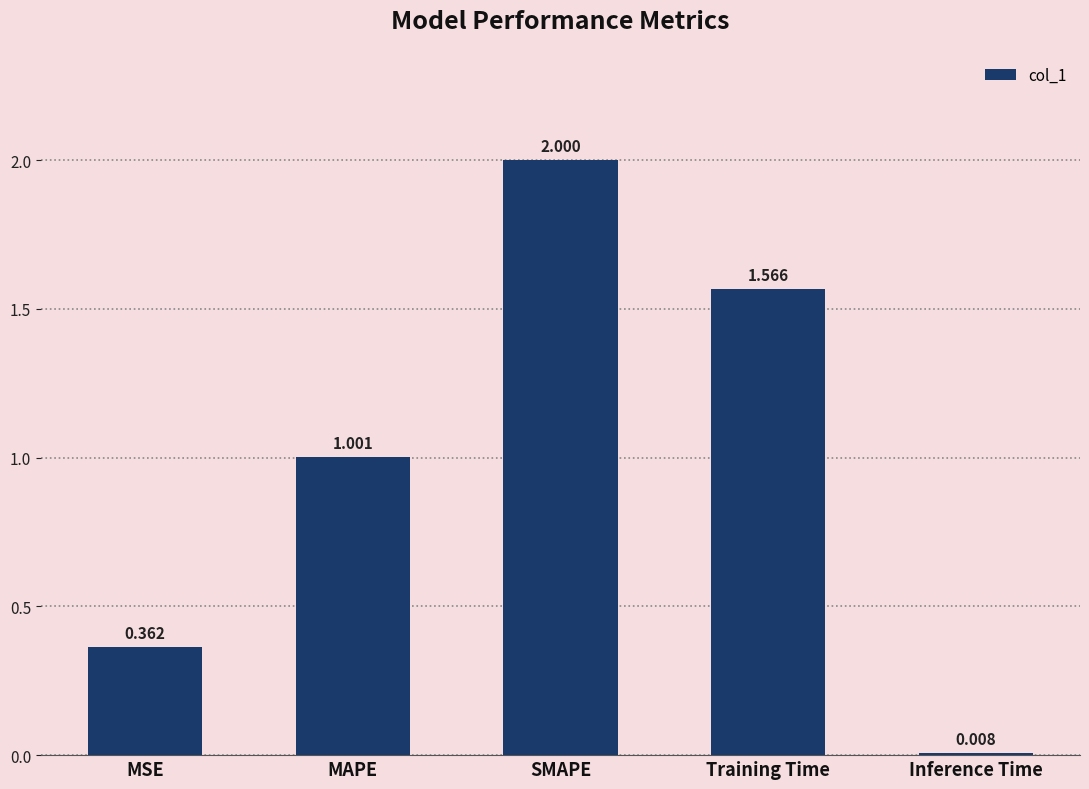

What is the change in value from MSE to Inference Time?

-0.4